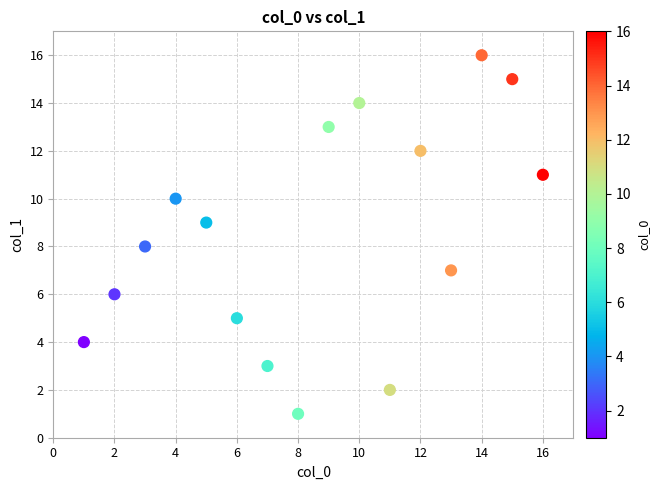

What is the range of Y values (max minus min)?

15